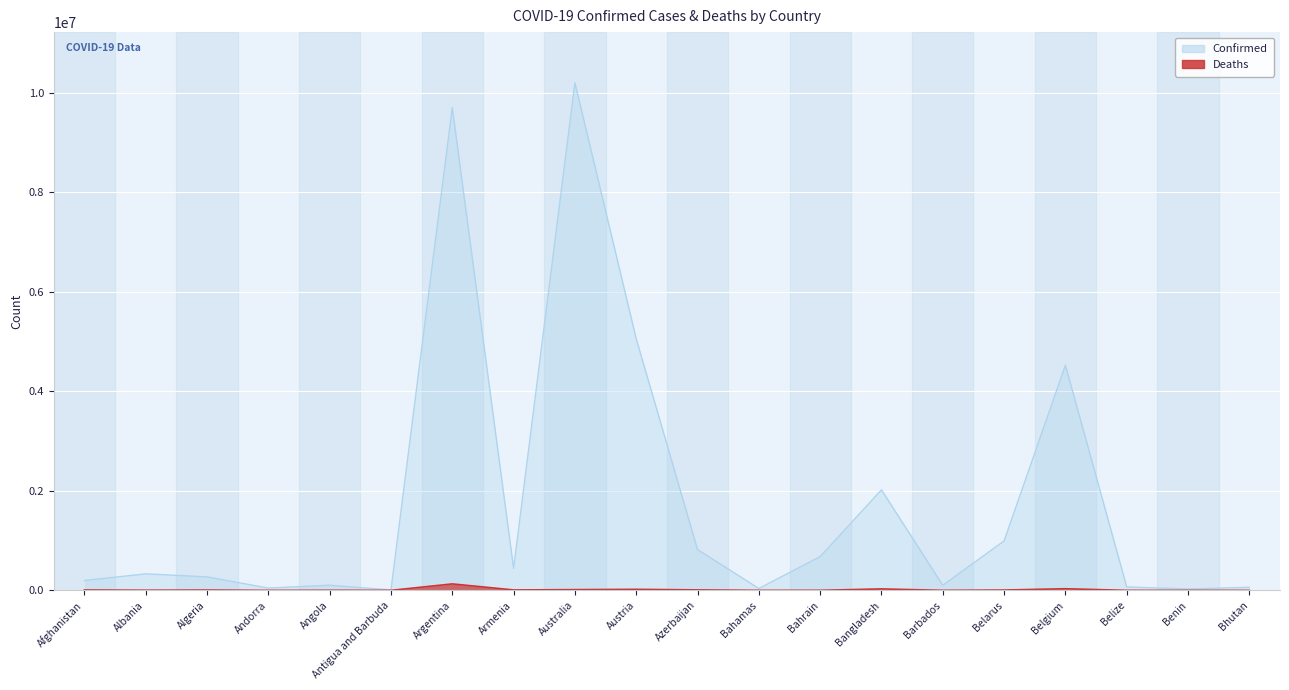

What value does the Deaths series have at Austria, to the nearest 10?

20710